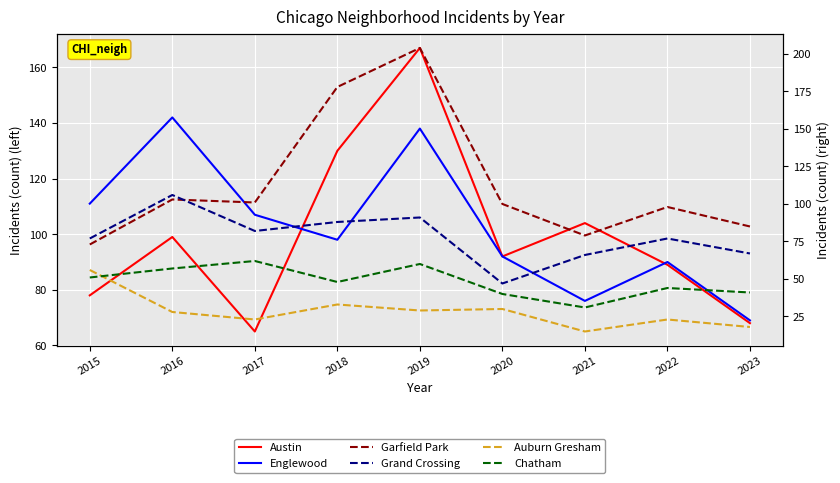

Is it true that Englewood equals 111 at 2015?

True